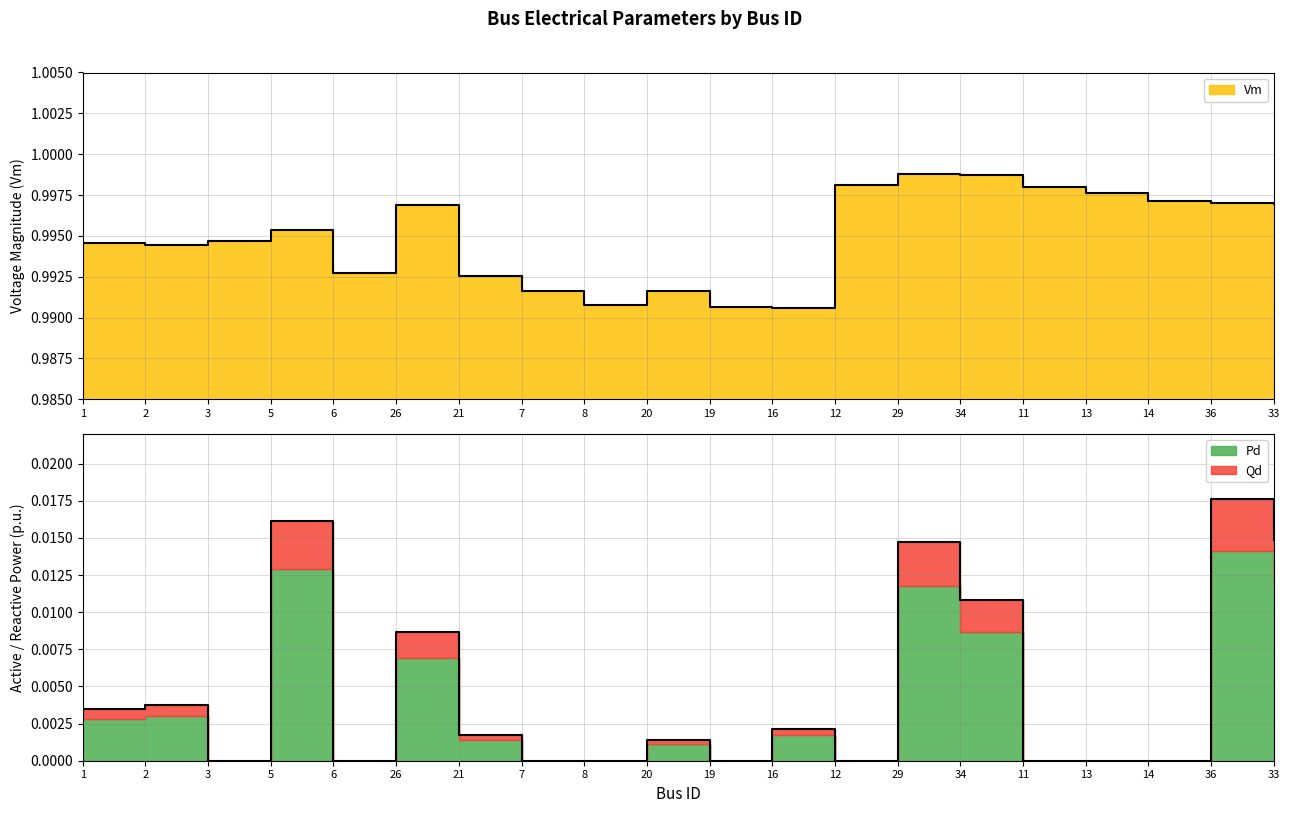

How many categories are shown in the chart?

20